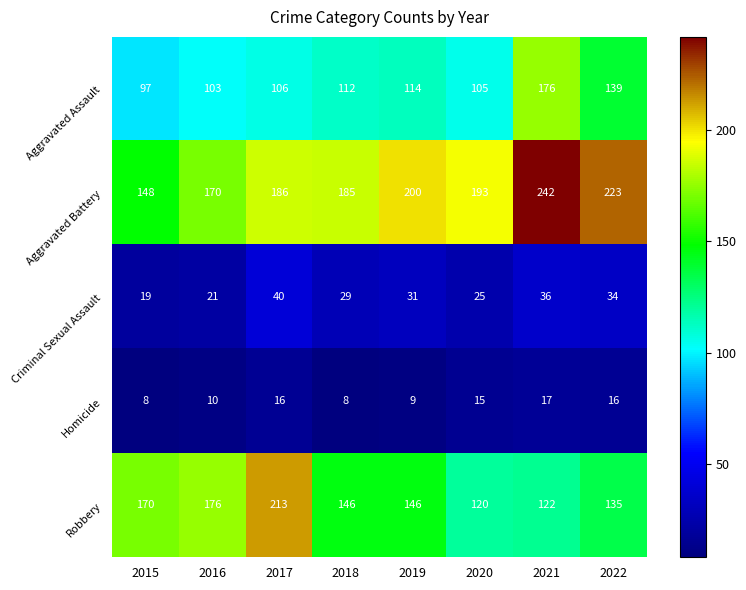

At which label does Homicide first exceed 15?

2017